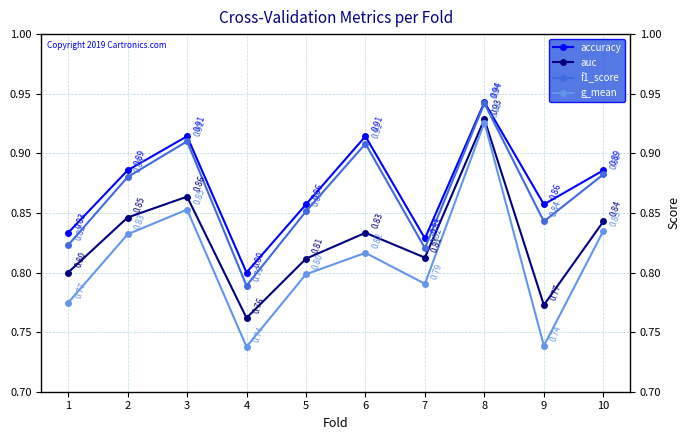

Is this an area chart (filled region under the line)?

No